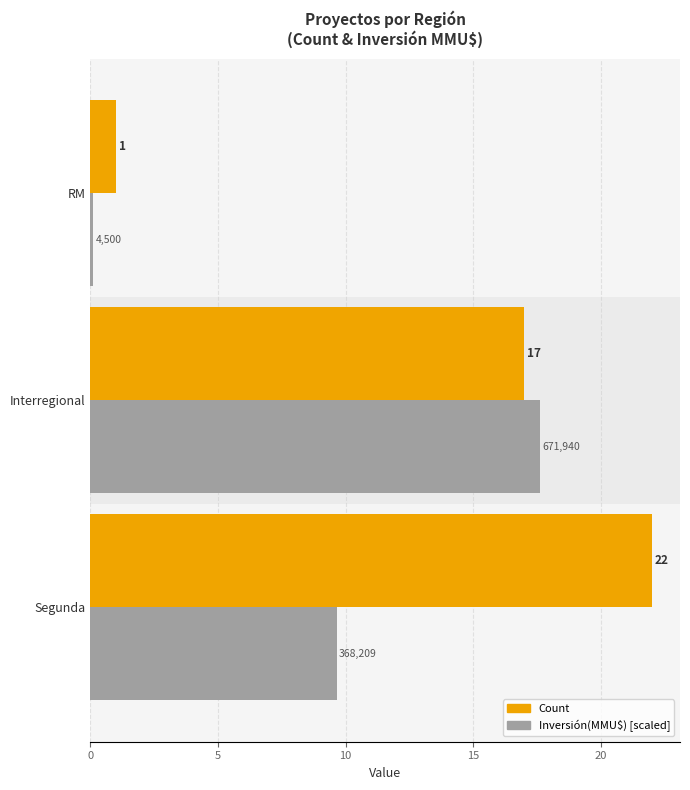

Which series changed the most between Segunda and RM?

Count